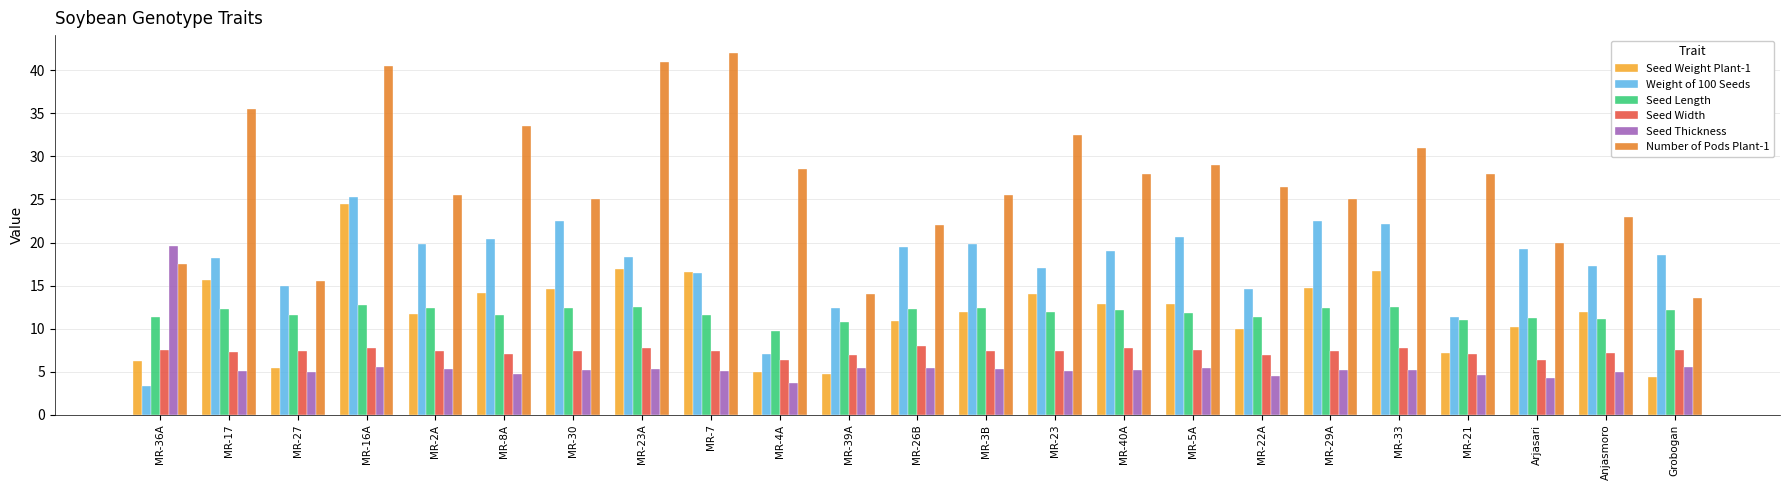

What is the total value across all series at MR-16A?

116.3